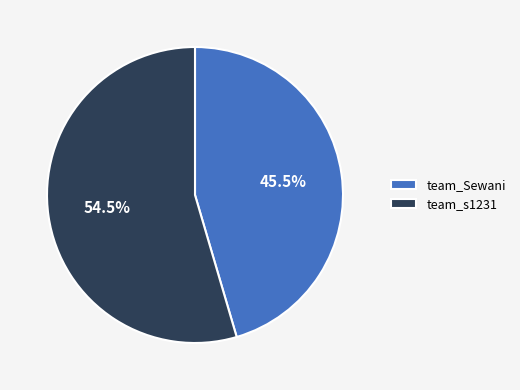

What is the smallest slice in the pie chart?

team_Sewani